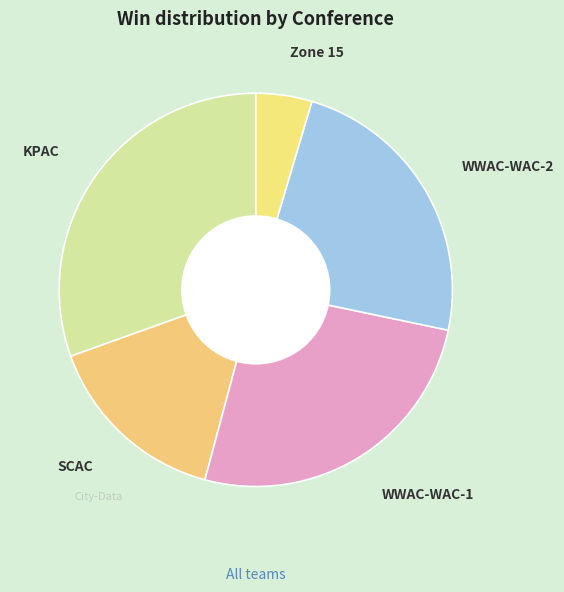

How many slices are in this pie chart?

5